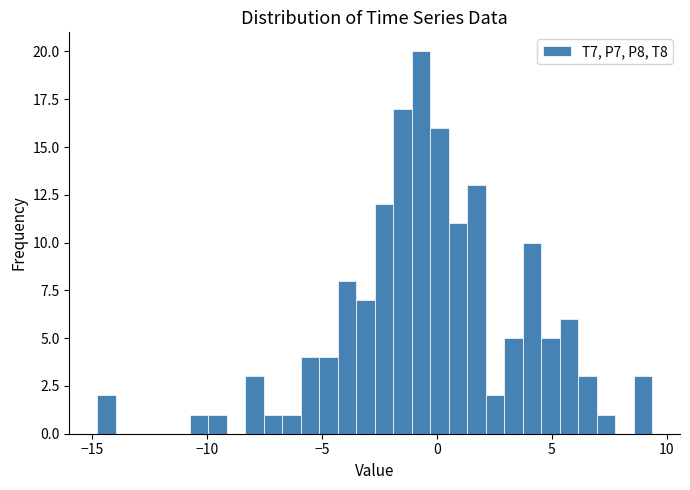

Around what value on the x-axis is the tallest bar? Give the approximate position of its centre, as read against the axis.

-0.5